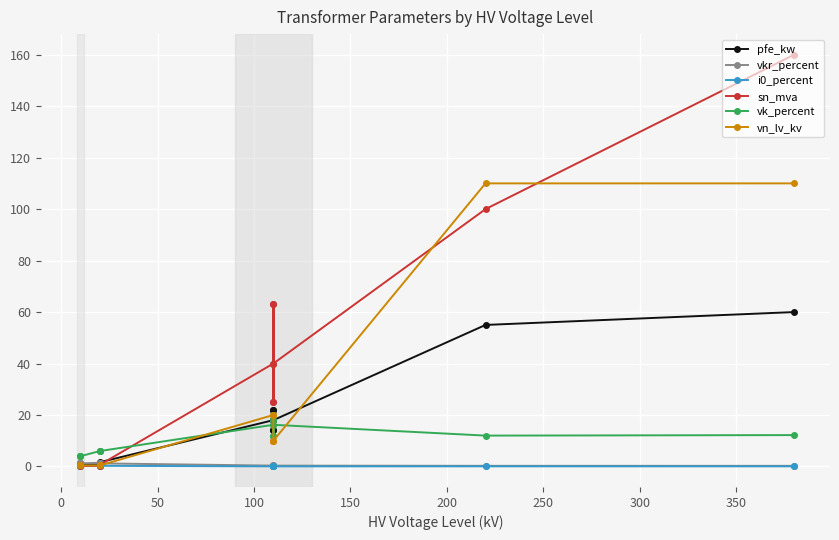

How many values in the vk_percent series exceed 12?

5